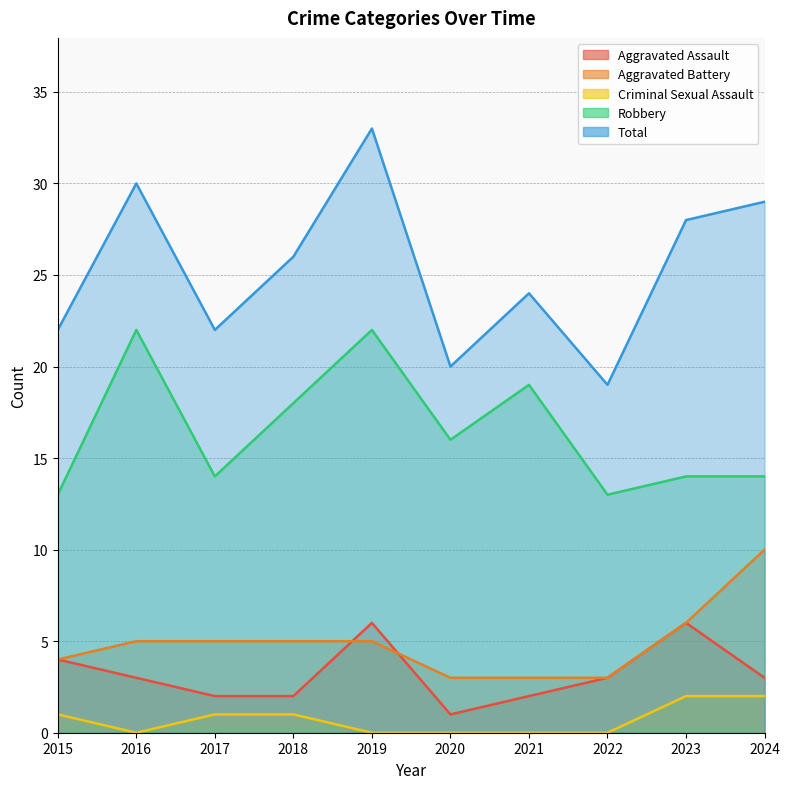

Which category has the highest value in the Total series?

2019